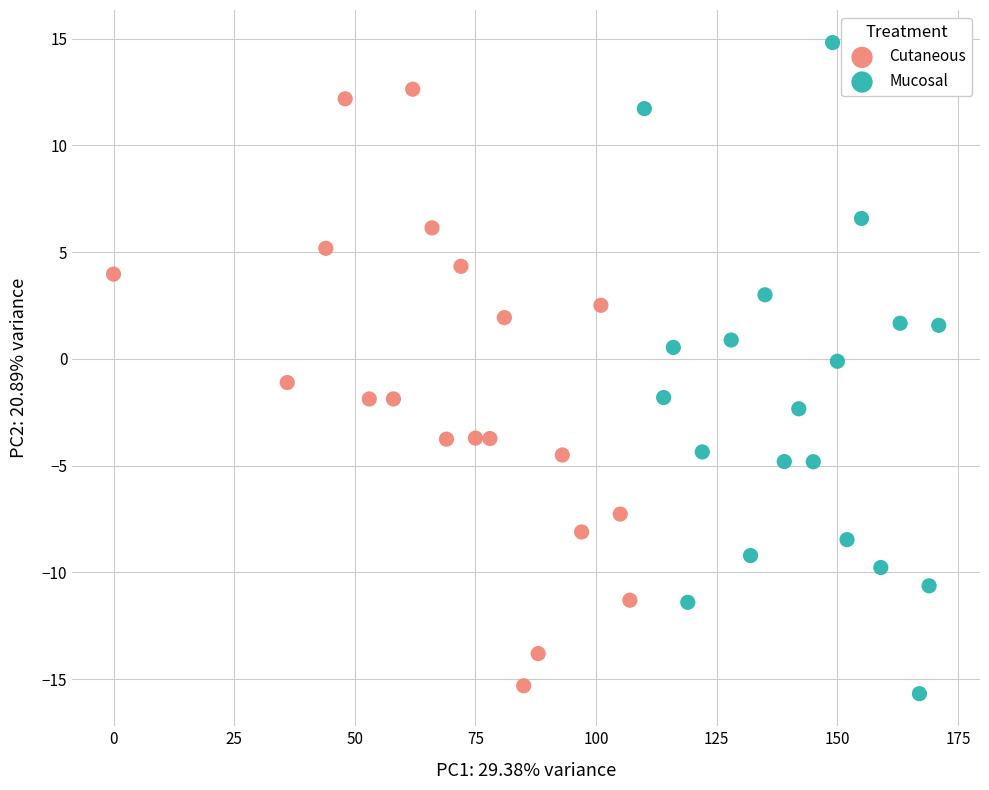

Which series contains the highest Y value?

Mucosal